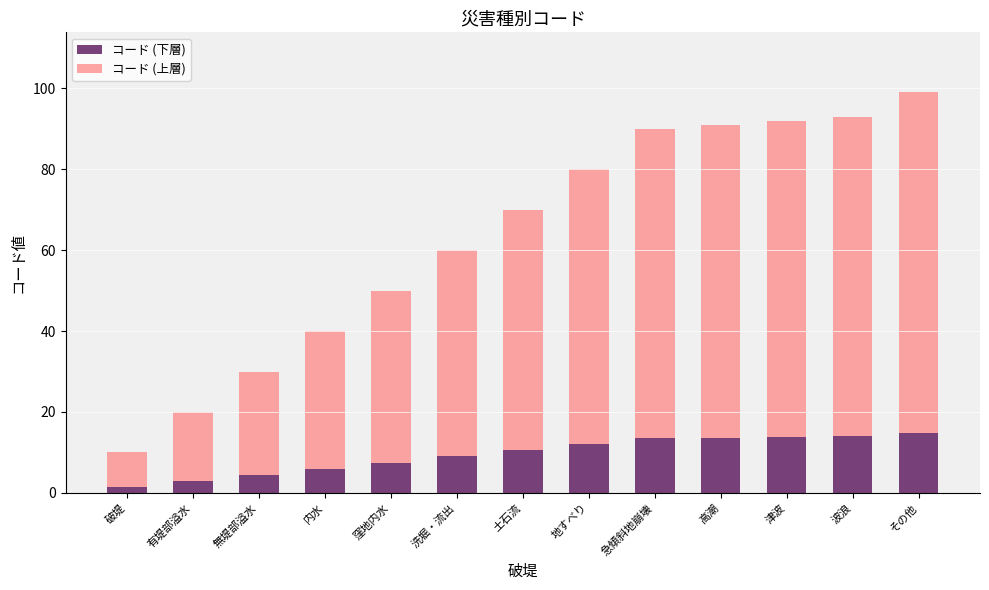

What is the approximate value of コード (下層) at 窪地内水?

7.5